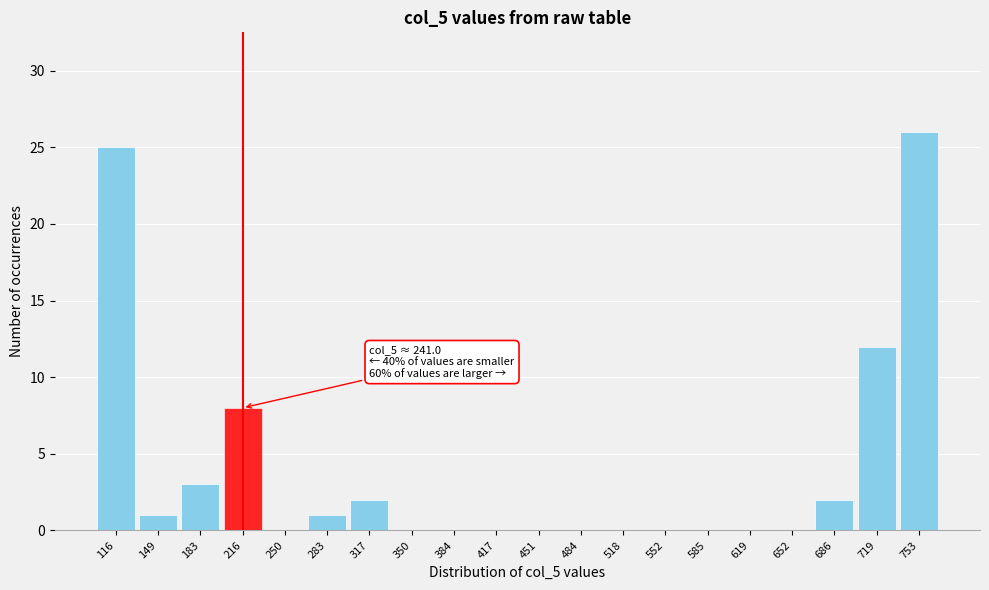

Reading right to left, list all the values displayed in this chart.

753=26	719=12	686=2	652=0	619=0	585=0	552=0	518=0	484=0	451=0	417=0	384=0	350=0	317=2	283=1	250=0	216=8	183=3	149=1	116=25